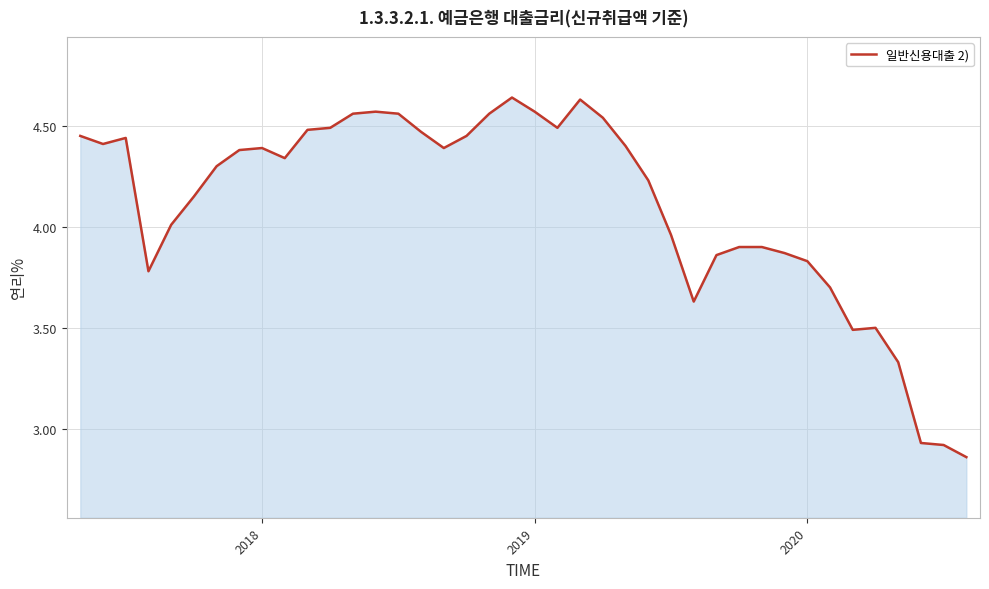

True or false: the data has more than 2 interior local peaks.

True